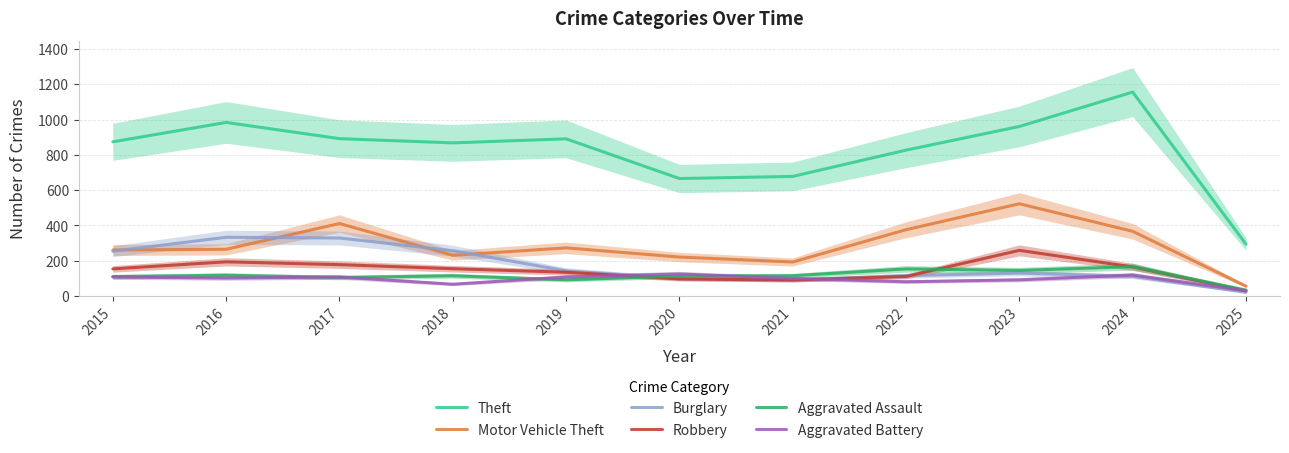

Where is the first local maximum for Theft?

2016